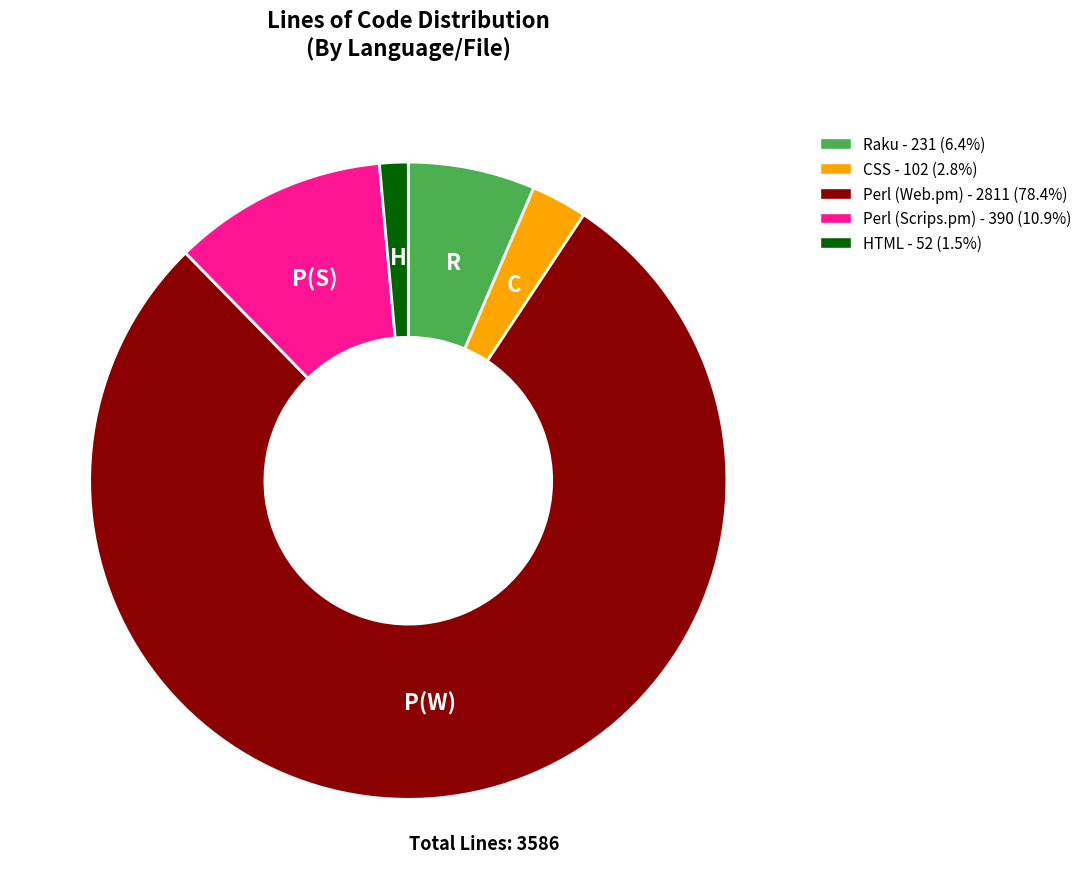

True or false: Perl (Scrips.pm) accounts for 11% of the total.

True